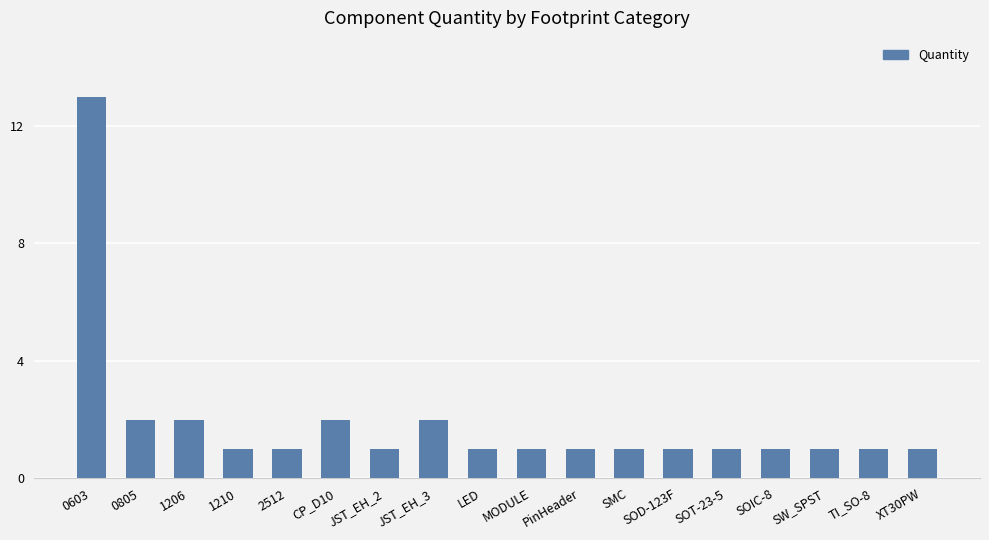

Count the number of categories in the chart.

18